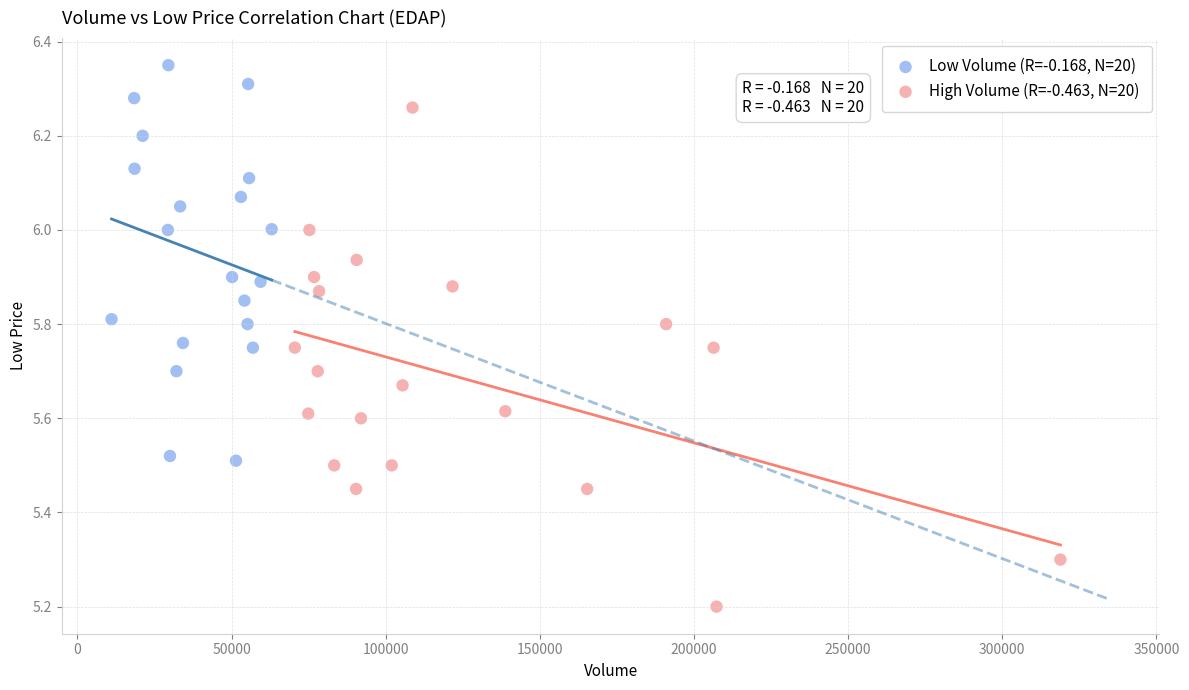

Which series reaches the minimum Y coordinate?

High Volume (R=-0.463, N=20)